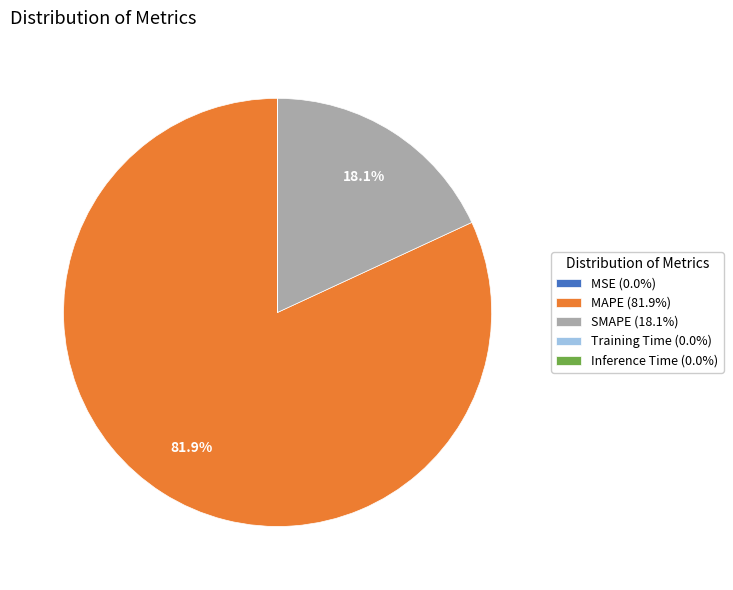

How much of the chart is everything except MAPE (81.9%)?

18.1%